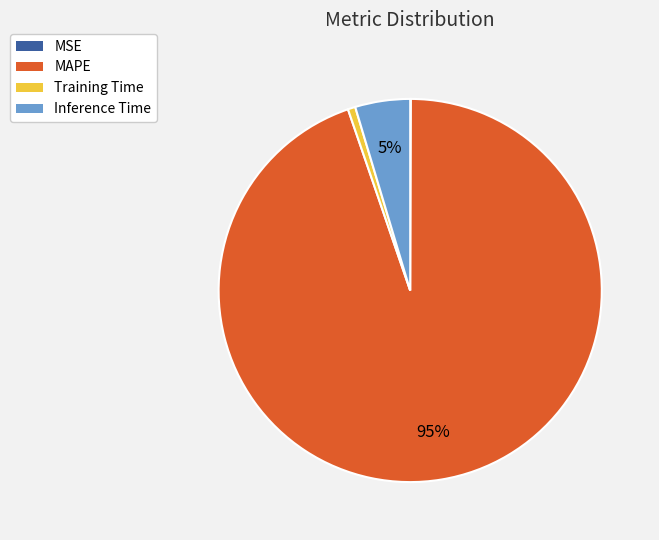

To the nearest percent, what is the average slice percentage?

25%